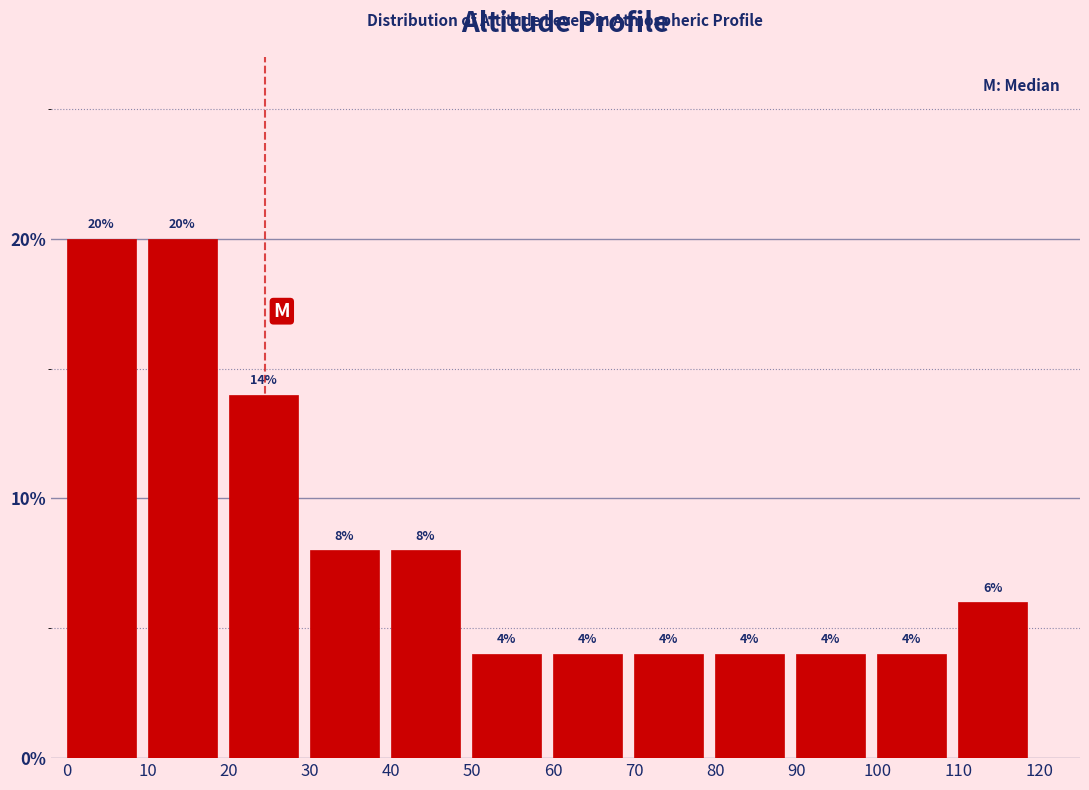

Reading left to right, list every bar in this chart as the range it spans on the x-axis followed by its height.

0 to 10: 20
10 to 20: 20
20 to 30: 14
30 to 40: 8
40 to 50: 8
50 to 60: 4
60 to 70: 4
70 to 80: 4
80 to 90: 4
90 to 100: 4
100 to 110: 4
110 to 120: 6